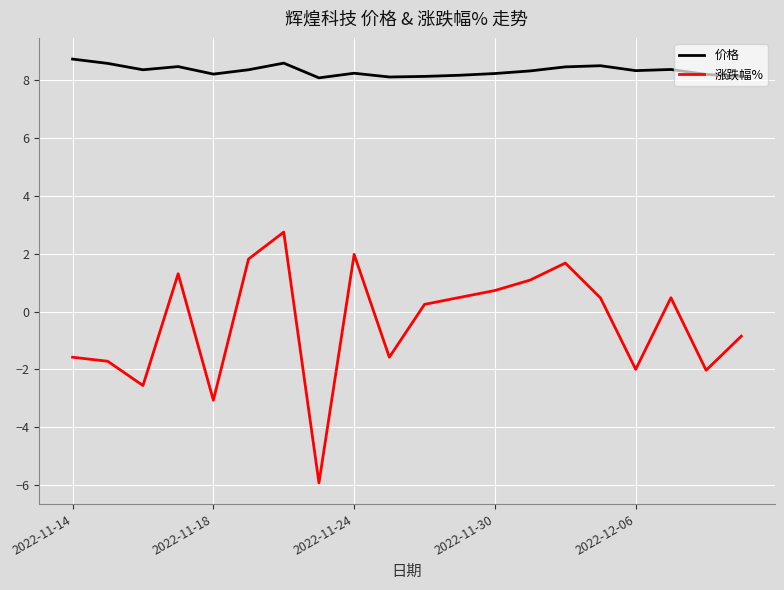

Which series has the widest spread of values?

涨跌幅%